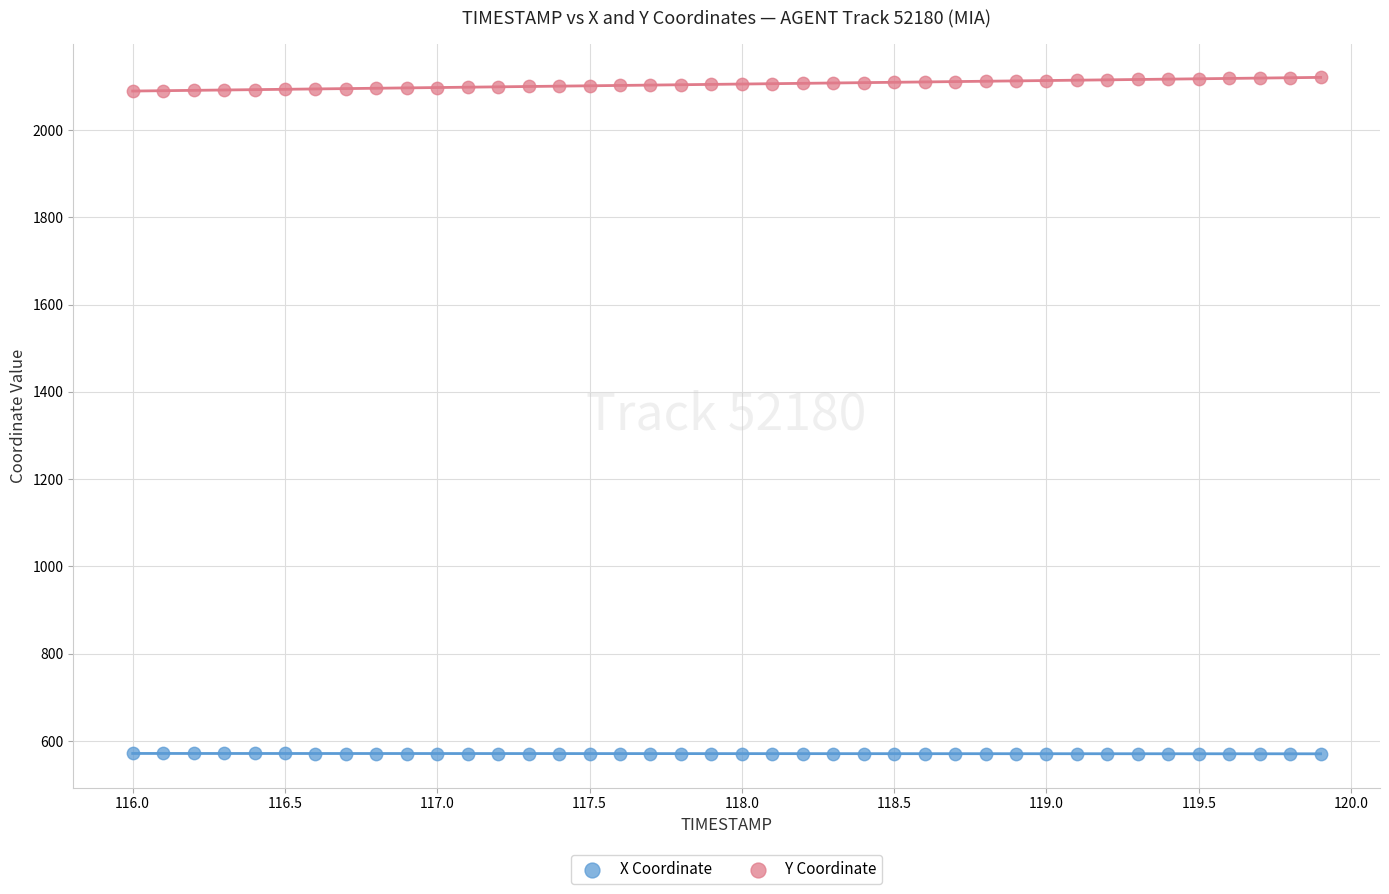

Across all data points, what is the range of X values (max minus min)?

3.9